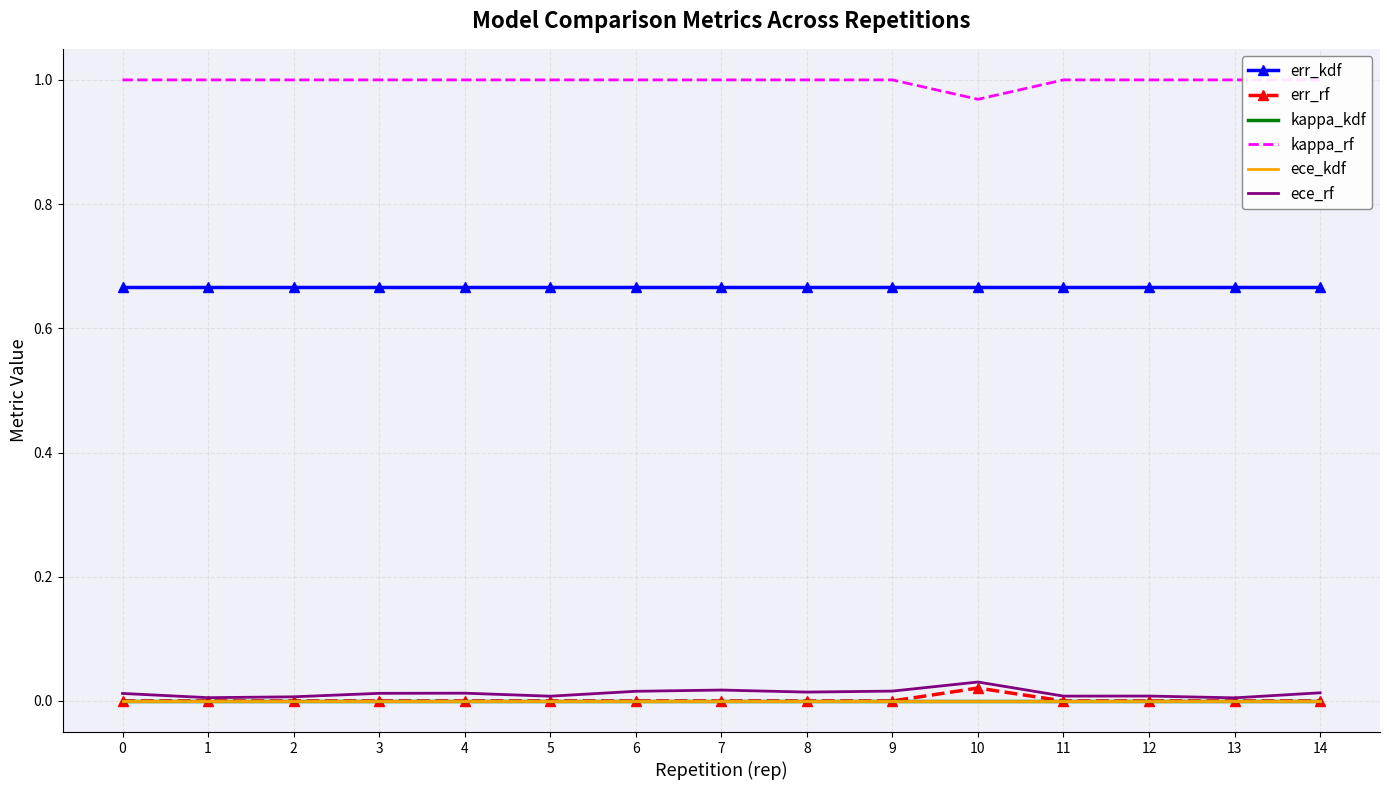

True or false: err_rf and ece_kdf cross at least once.

False